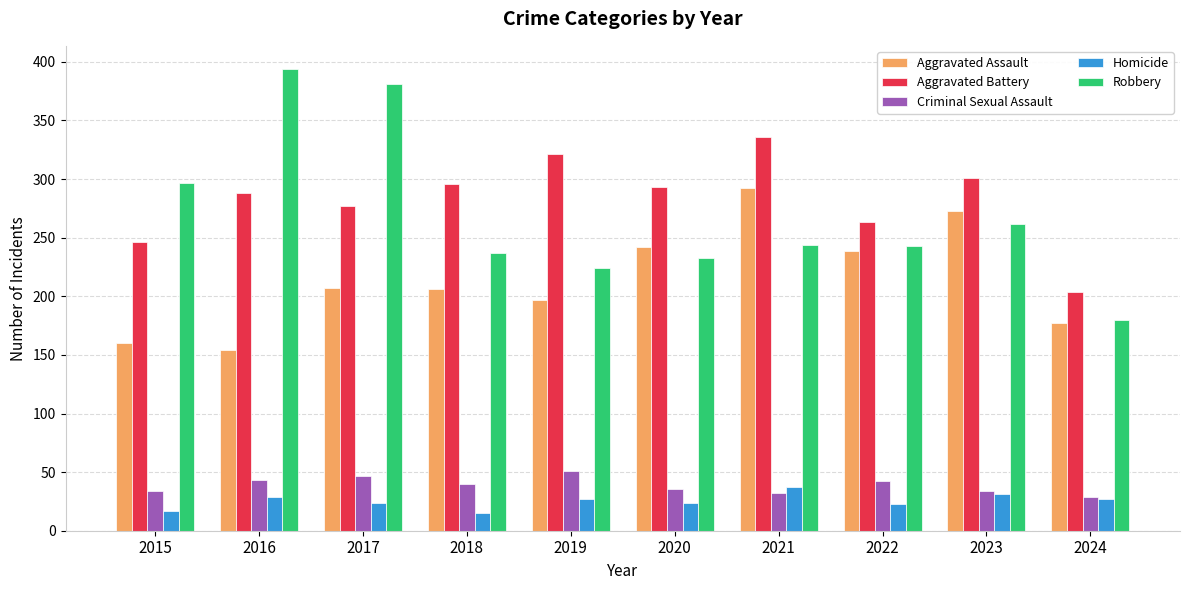

What is the difference between the Robbery values at 2016 and 2024?

214